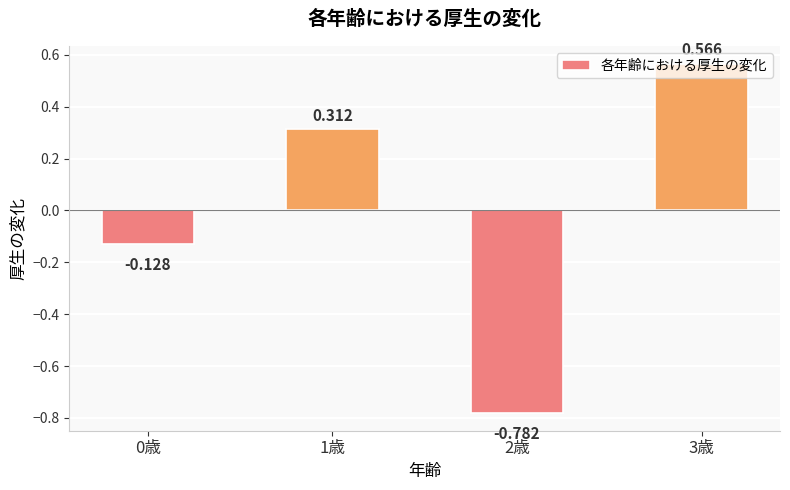

Reading left to right, transcribe all the data shown in this chart.

0歳=-0.1	1歳=0.3	2歳=-0.8	3歳=0.6